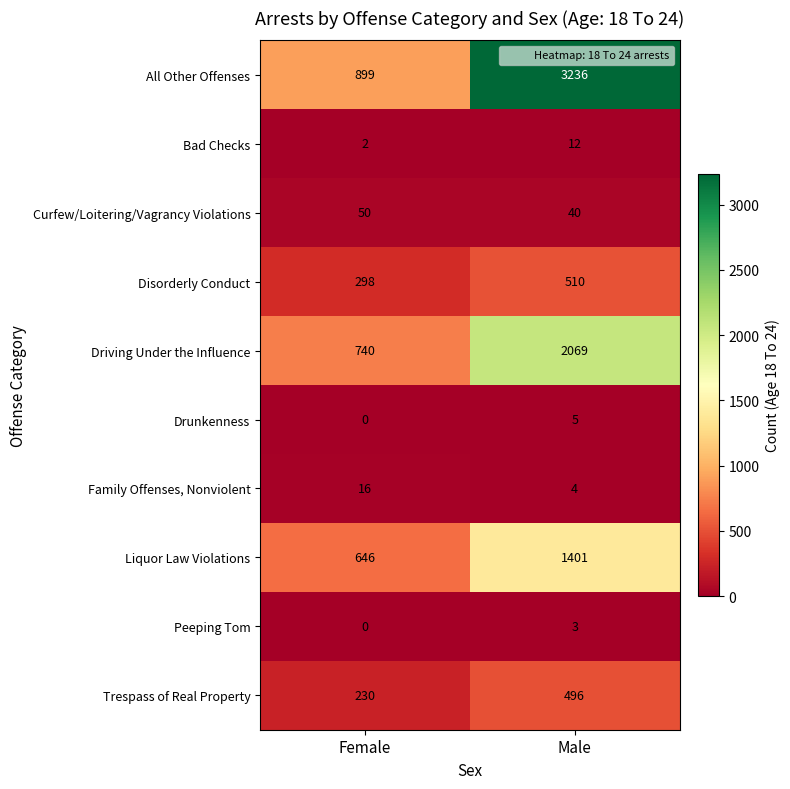

What is the maximum value shown in the chart?

3236